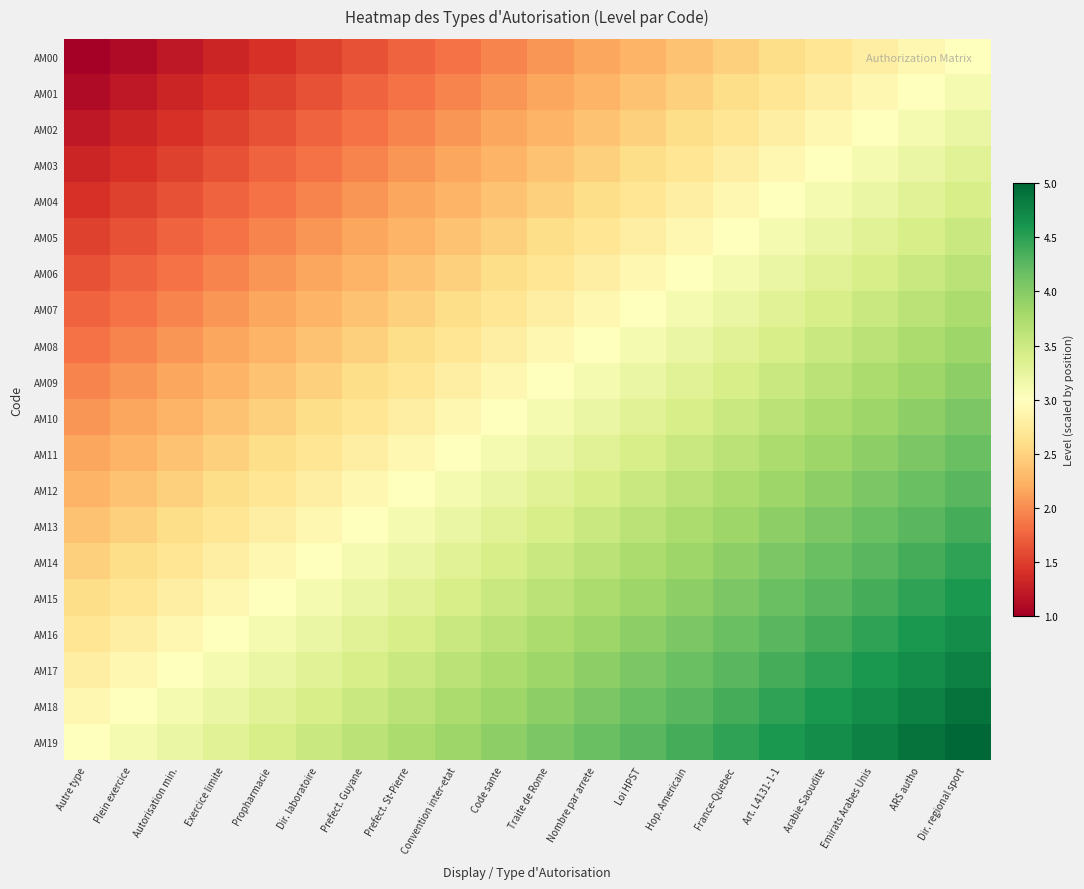

List the series in order of their peak value, highest first.

AM19, AM18, AM17, AM16, AM15, AM14, AM13, AM12, AM11, AM10, AM09, AM08, AM07, AM06, AM05, AM04, AM03, AM02, AM01, AM00